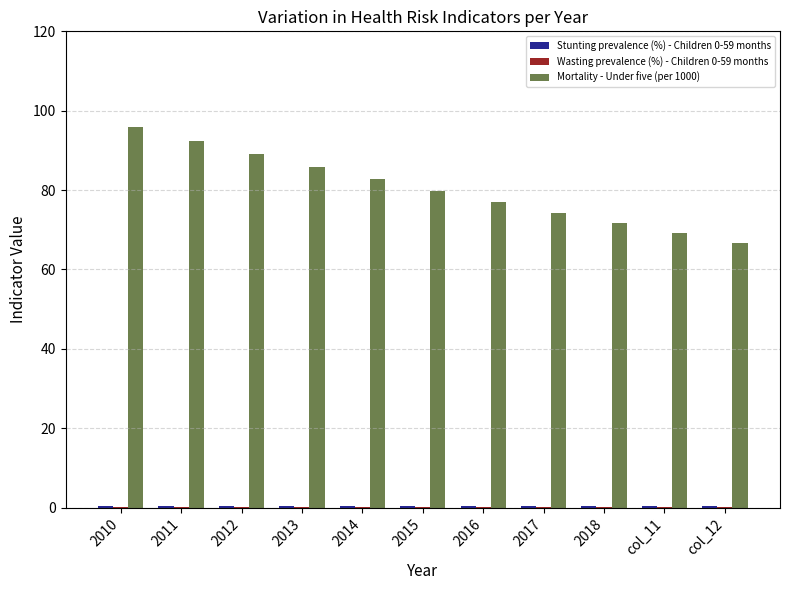

What is the approximate value of Mortality - Under five (per 1000) at col_12?

66.7